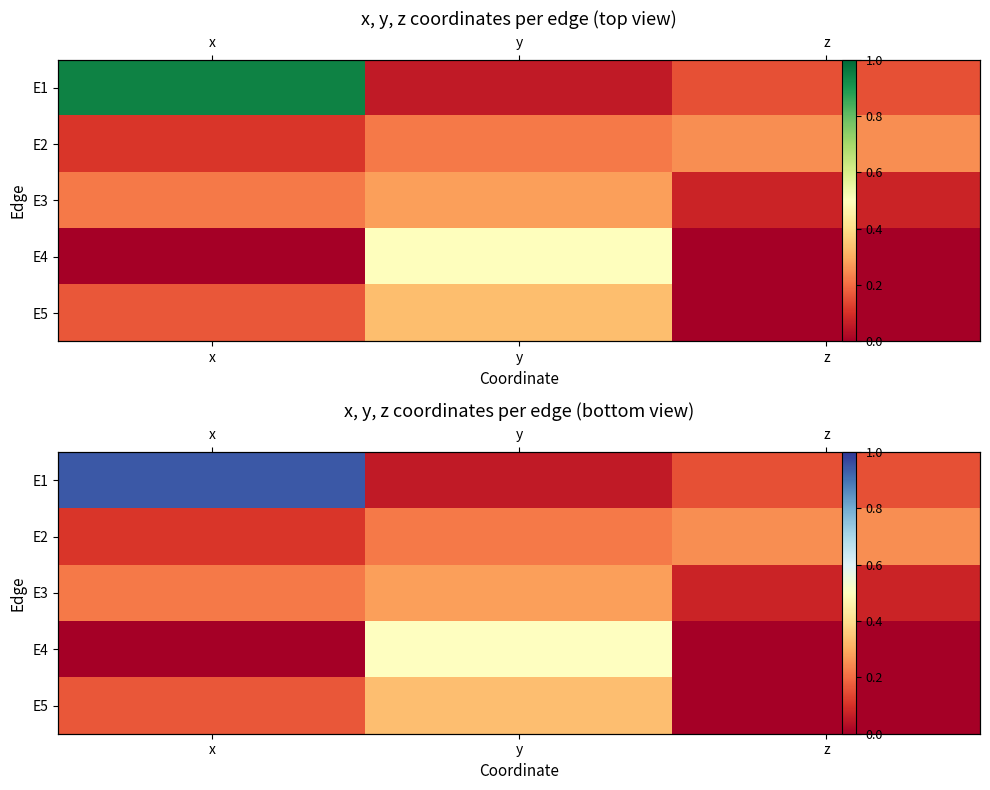

What is the difference between the E1 values at z and x?

0.8